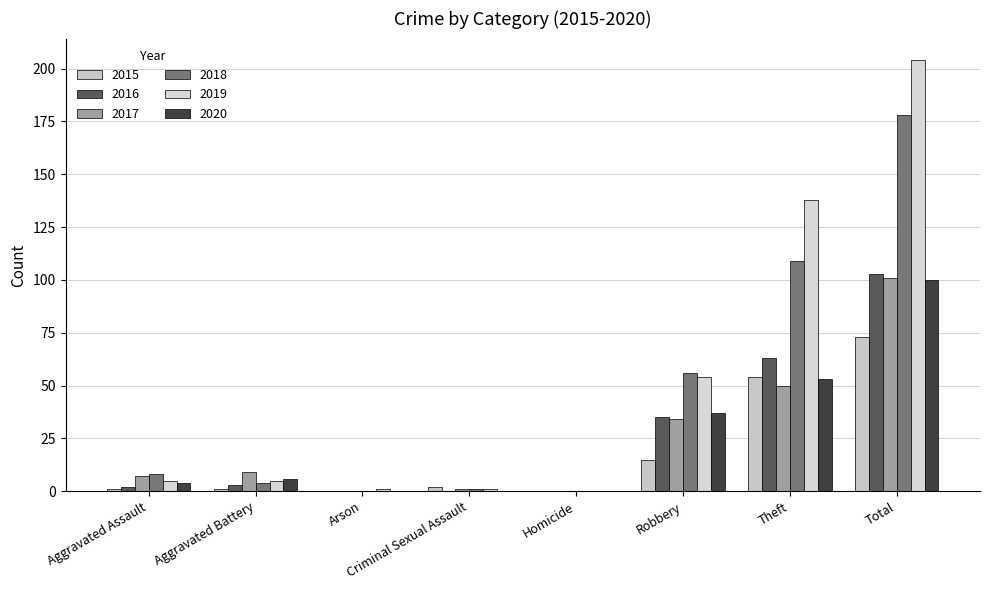

Does the chart contain stacked bars?

No